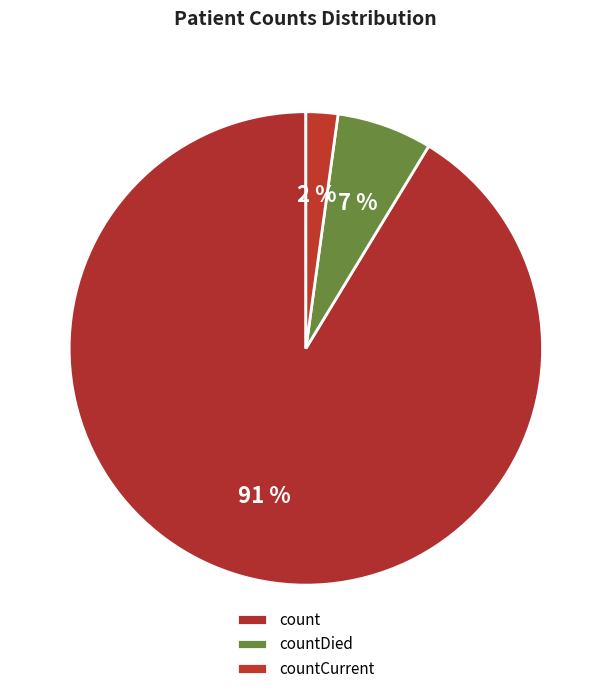

To the nearest percent, what is the difference between the count and countCurrent slice percentages?

89%